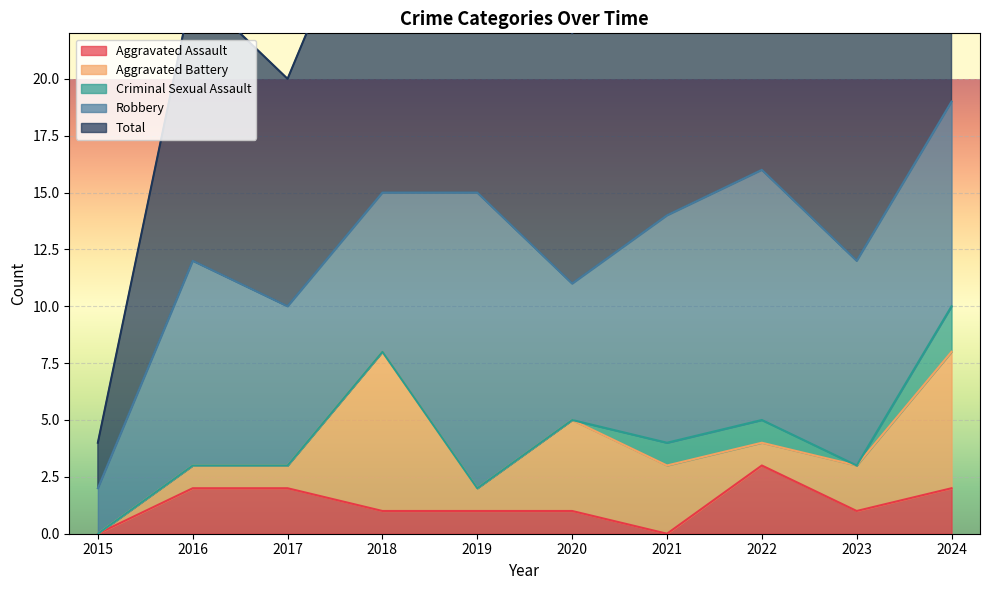

At 2020, list the series in order from largest to smallest.

Total, Robbery, Aggravated Battery, Aggravated Assault, Criminal Sexual Assault